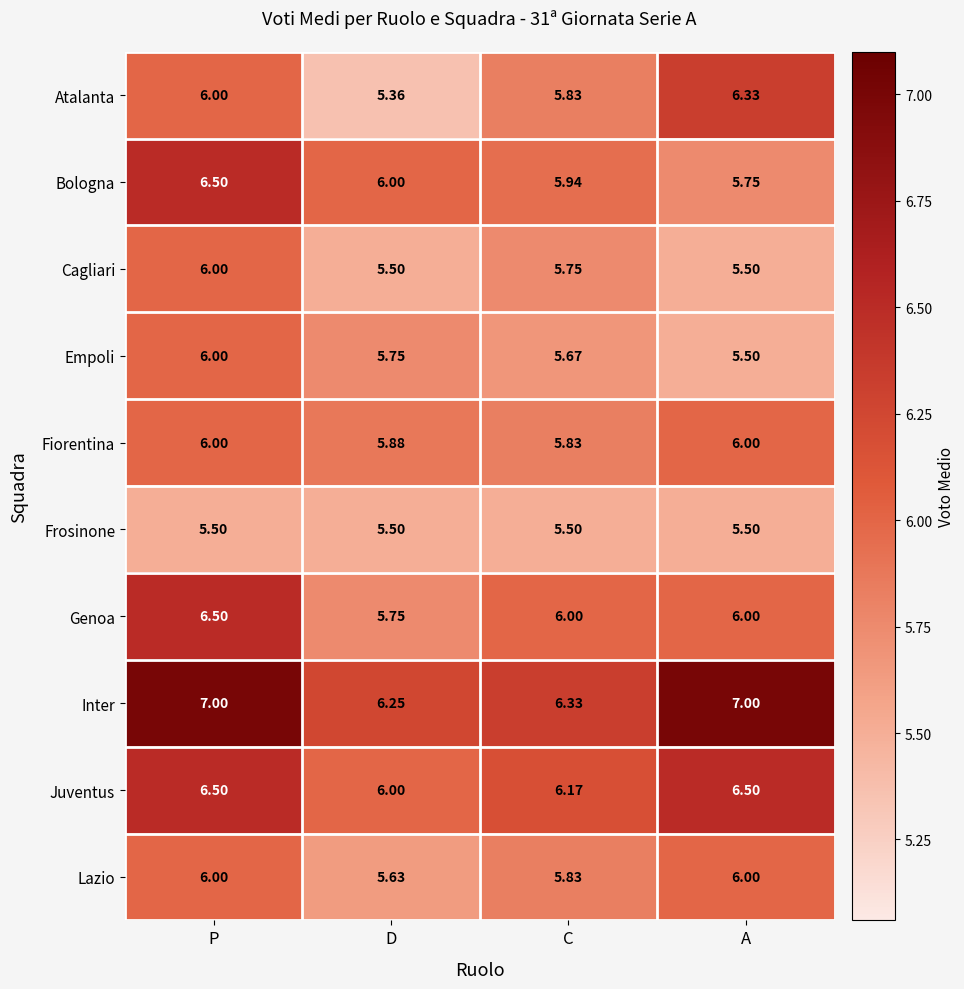

Which series has the largest range (max minus min)?

Atalanta